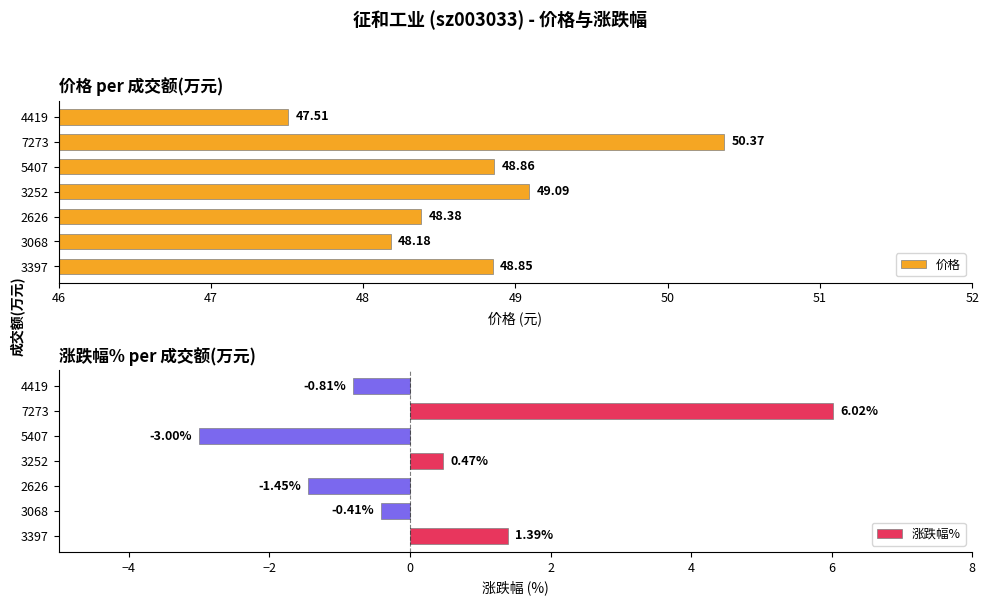

Is it true that 价格 equals 68.0 at 7273?

False